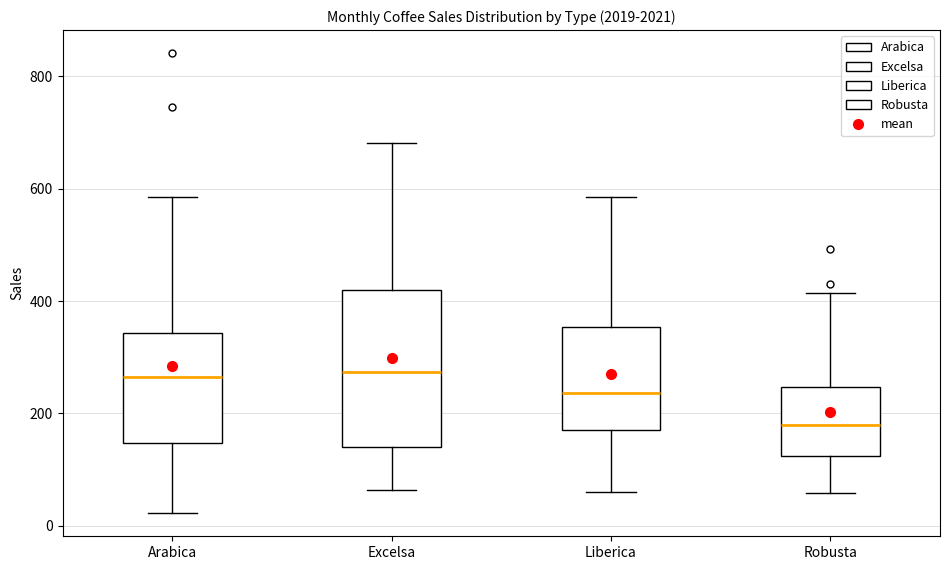

Reading left to right, transcribe this box plot: for each box, give where its median line is, the range the box spans, and where its two whiskers end, as read against the y-axis. The values are not printed on the chart, so give them approximately, as read against the axis.

Arabica: median 260, box 140 to 340, whiskers 20 to 580
Excelsa: median 280, box 140 to 420, whiskers 60 to 680
Liberica: median 240, box 180 to 360, whiskers 60 to 580
Robusta: median 180, box 120 to 240, whiskers 60 to 420